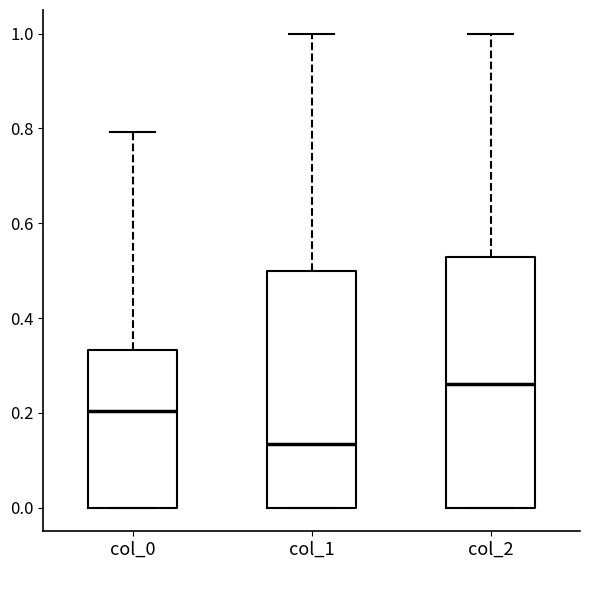

Which box is the tallest, from its lower edge to its upper edge?

col_2